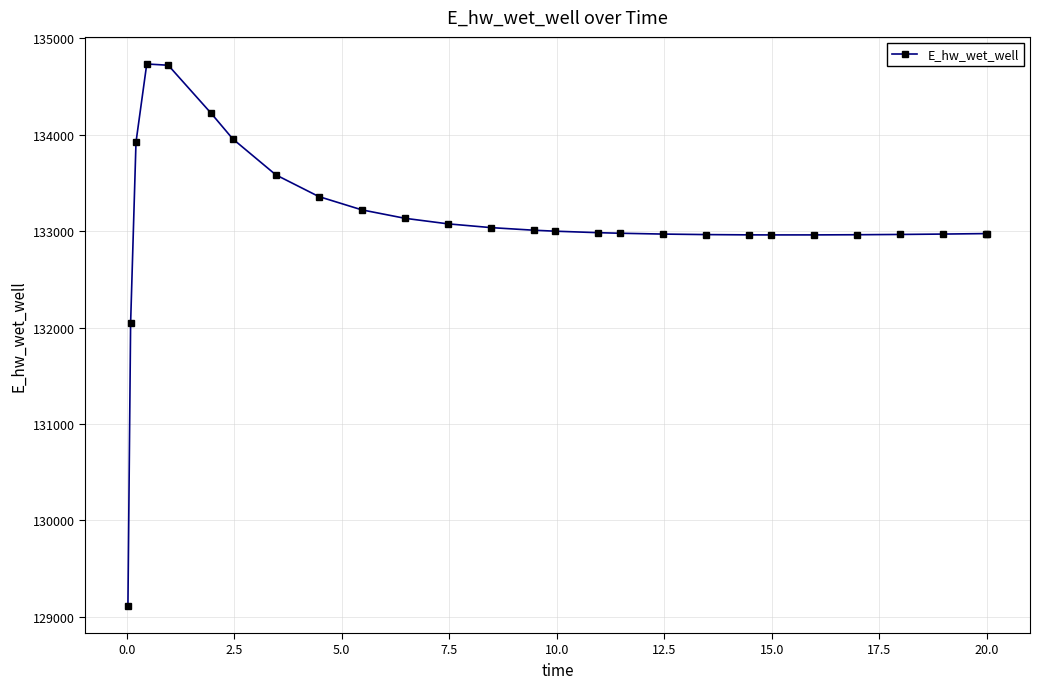

What is the sum of all values?

3593767.9